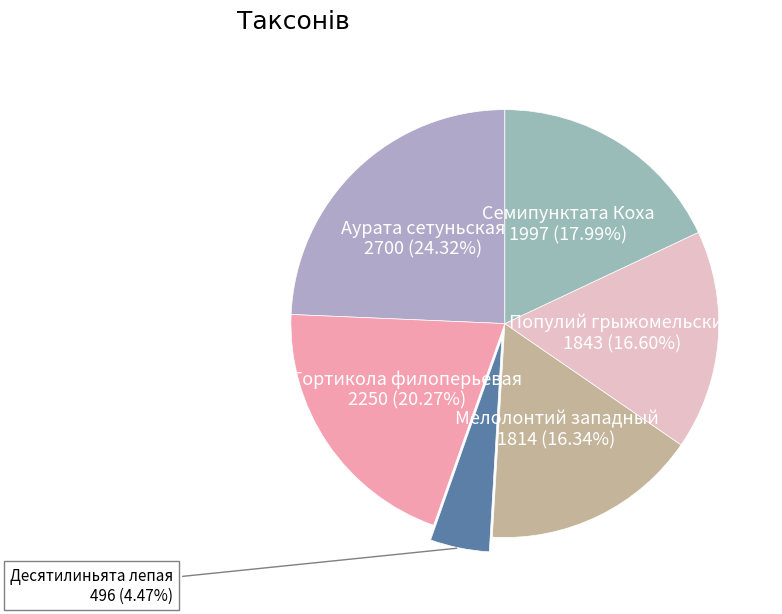

What is the ratio of the value at Аурата сетуньская to the value at Десятилиньята лепая?

5.4